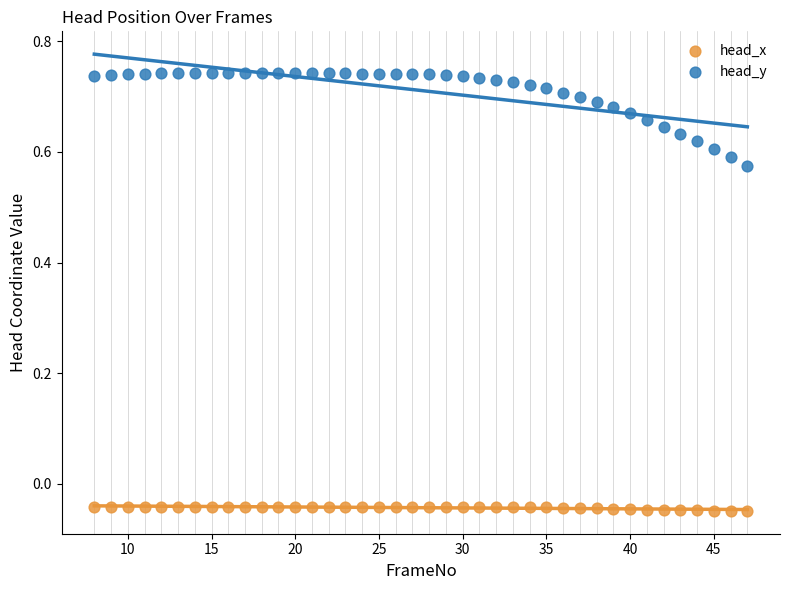

Across all data points, what is the range of X values (max minus min)?

39.0